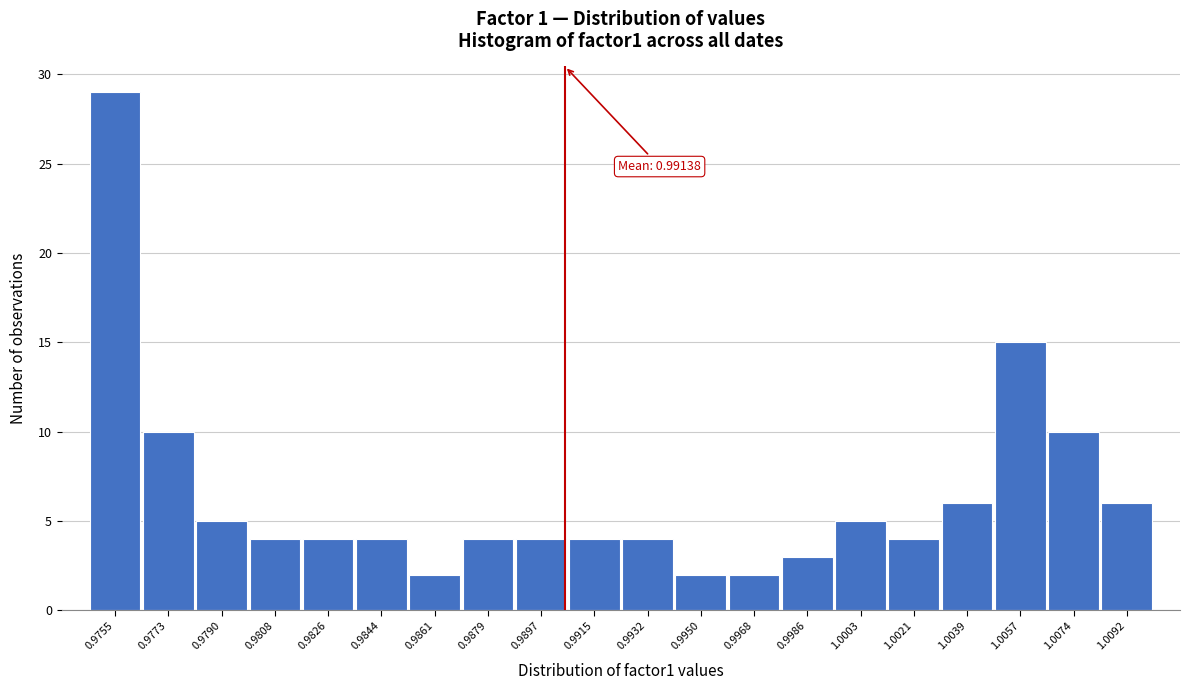

Reading right to left, list all the values displayed in this chart.

6	10	15	6	4	5	3	2	2	4	4	4	4	2	4	4	4	5	10	29